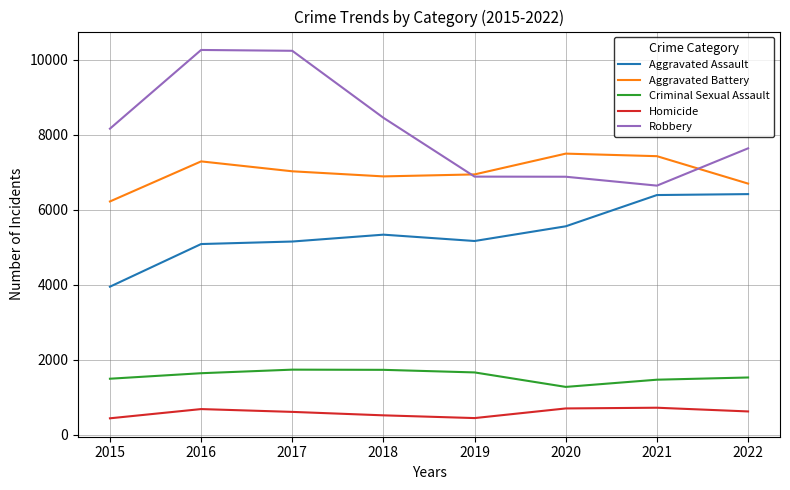

At which label does Homicide first exceed 625?

2016